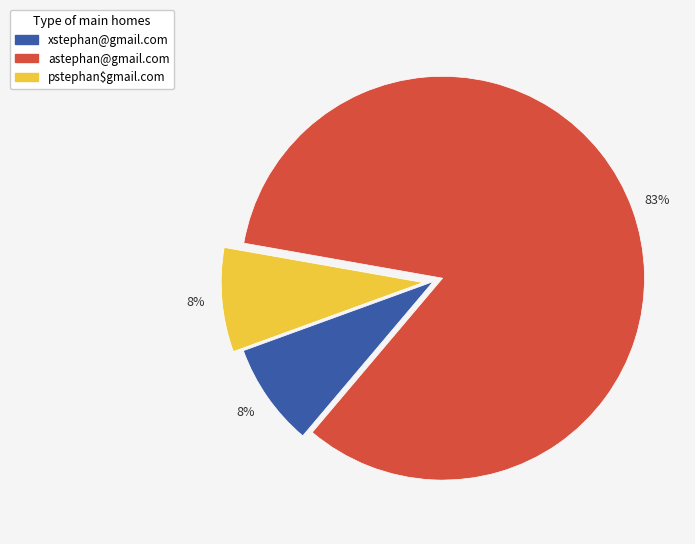

To the nearest percent, what is the average slice percentage?

33%